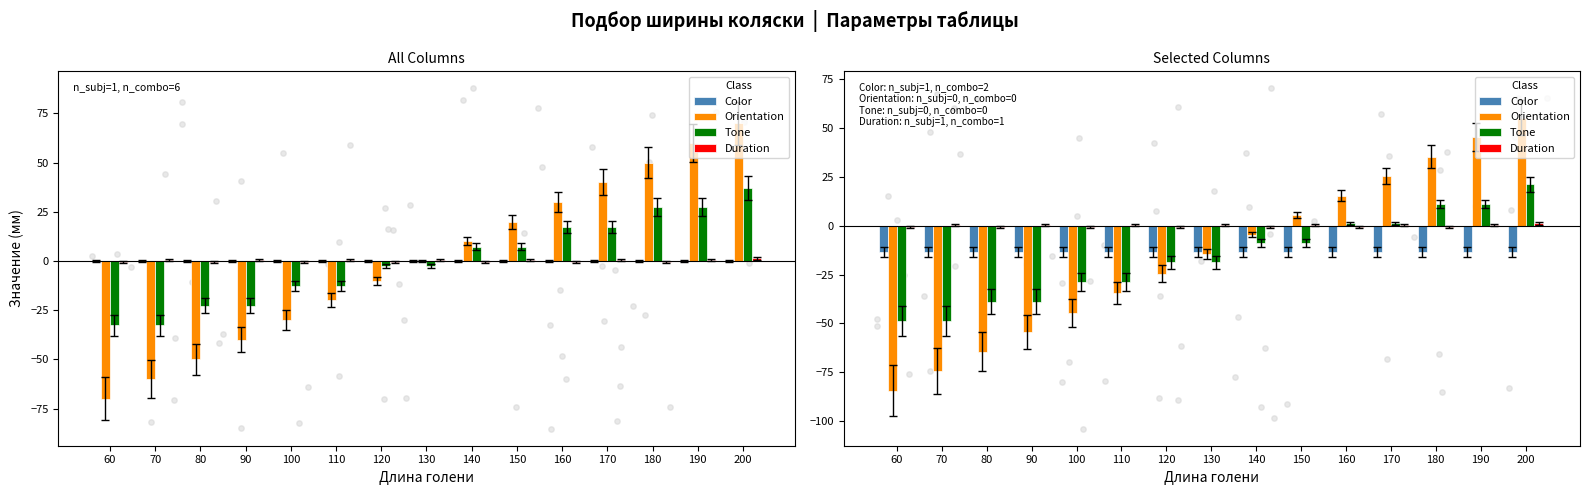

Is the value of Duration at 150 greater than the value of Orientation at 60?

Yes